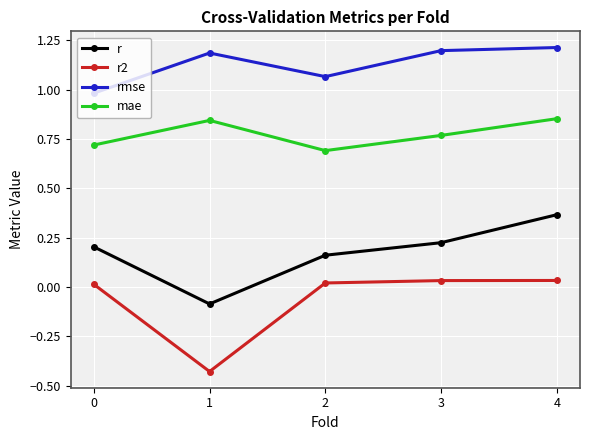

What is the sum of all rmse values?

5.6